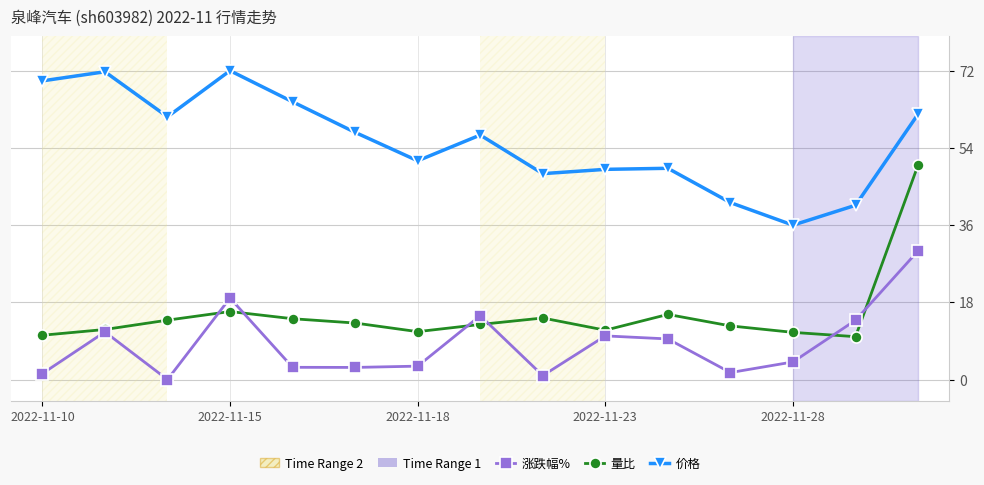

Which series has the widest spread of values?

量比